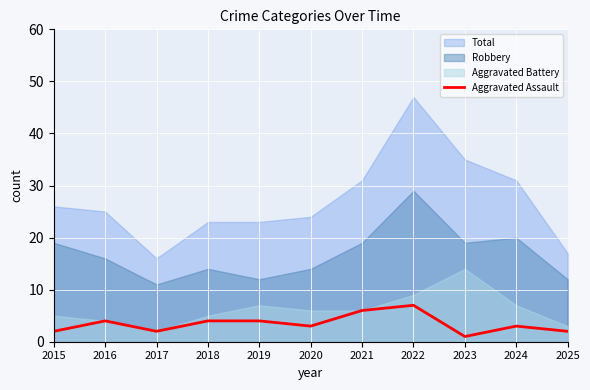

What is the value of the 9th point from the left?

1